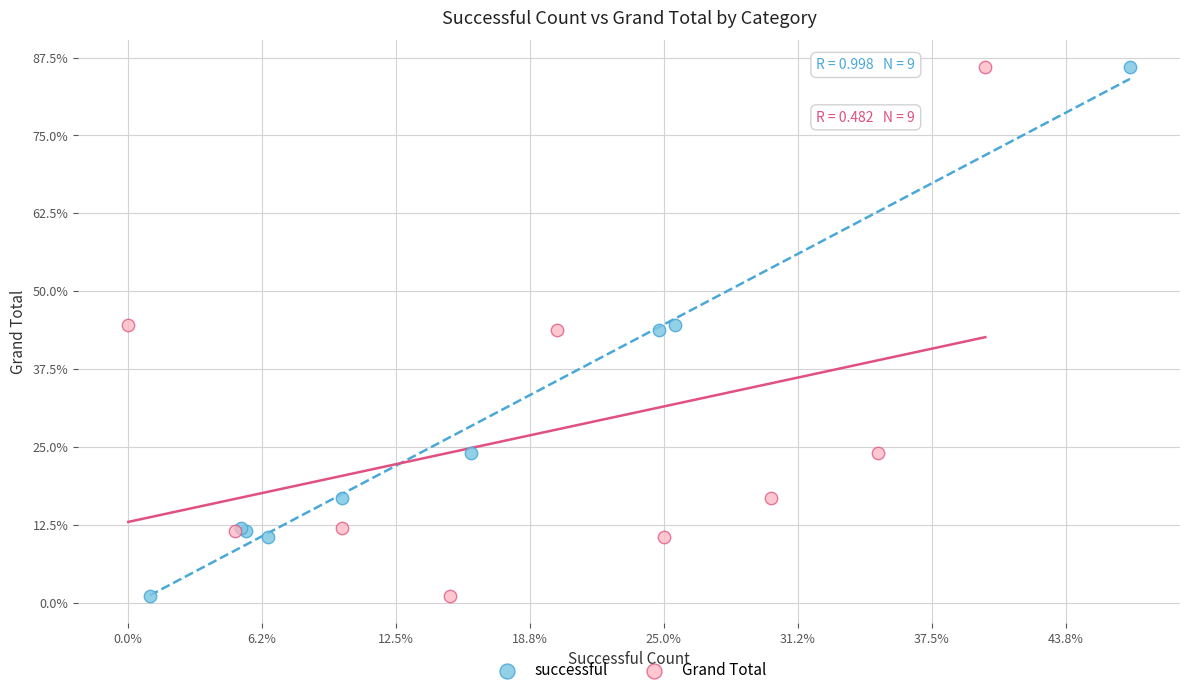

What are all the series names shown in the legend?

successful, Grand Total